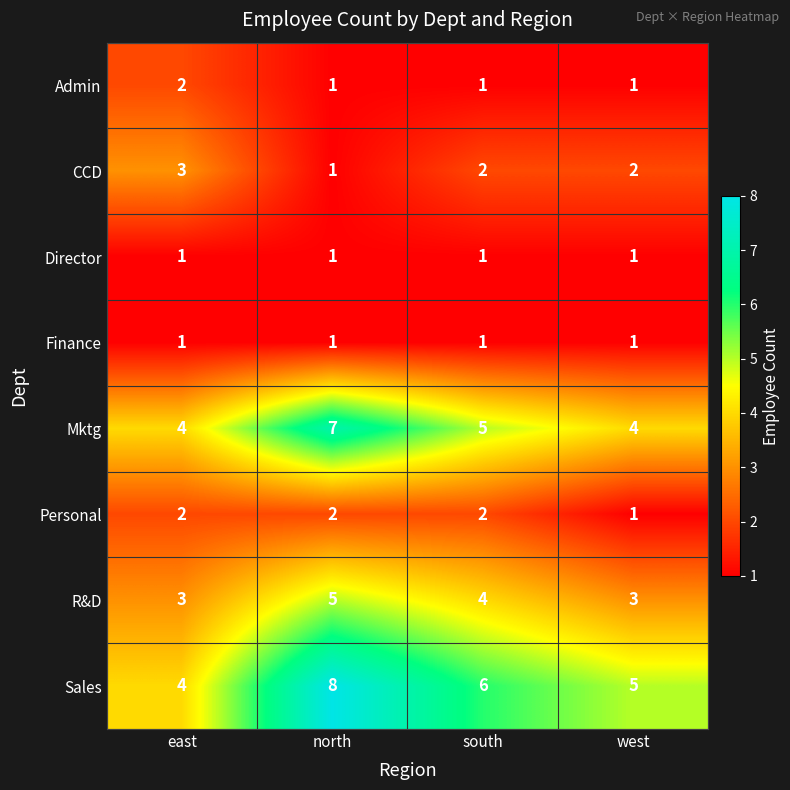

Which series has the largest total across all categories?

Sales